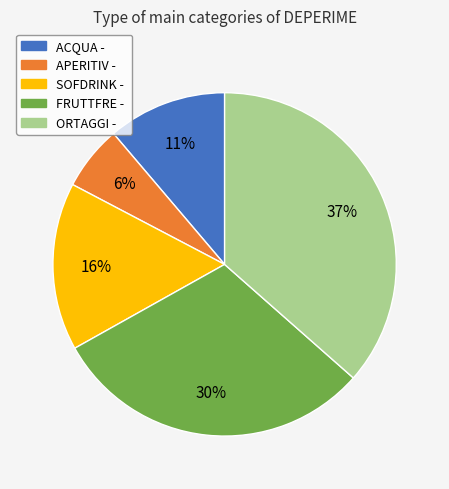

Which slice is the smallest?

APERITIV -